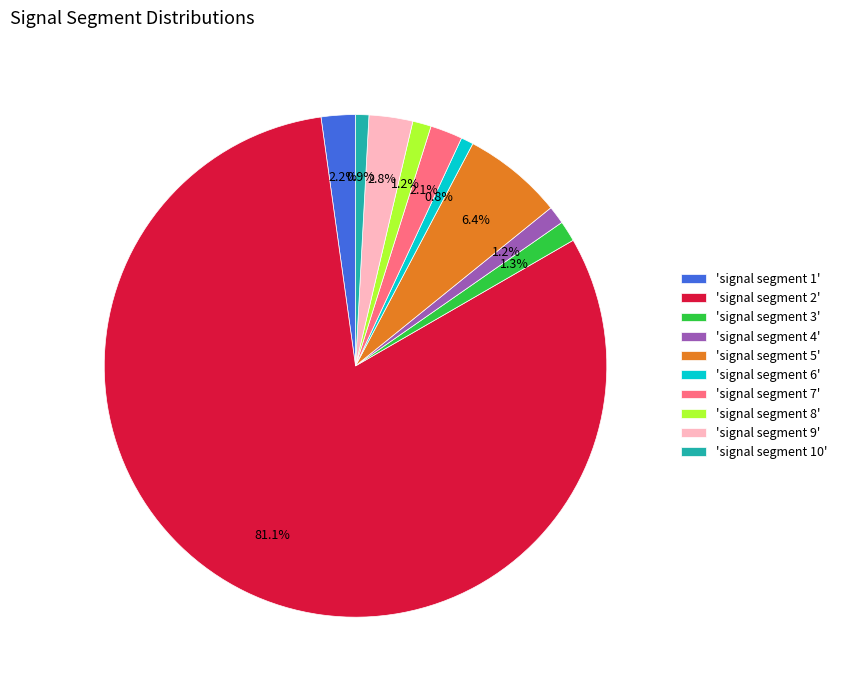

What percentage is NOT represented by 'signal segment 8'?

98.8%